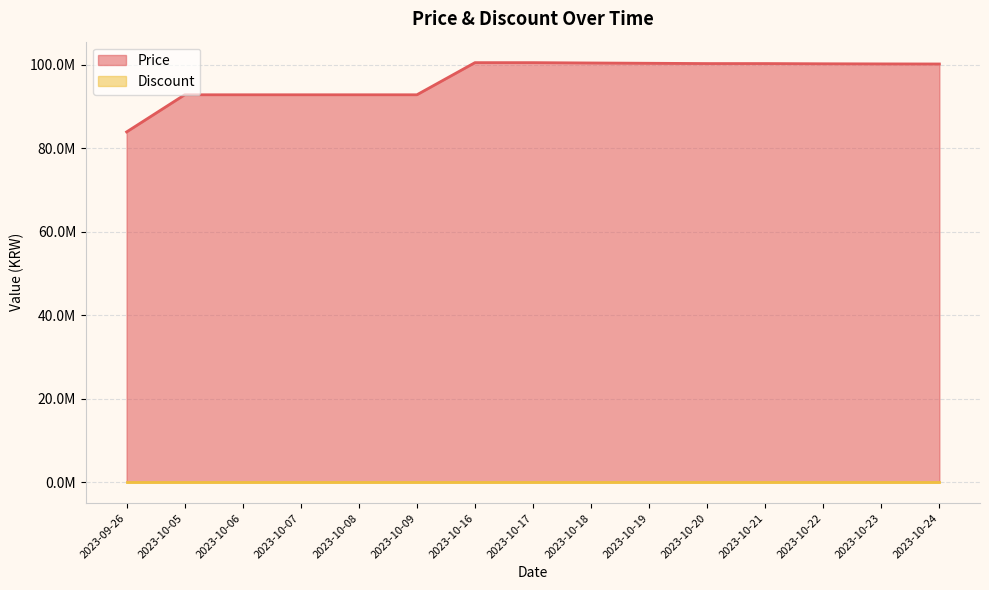

How many data points are less than 100200000?

7